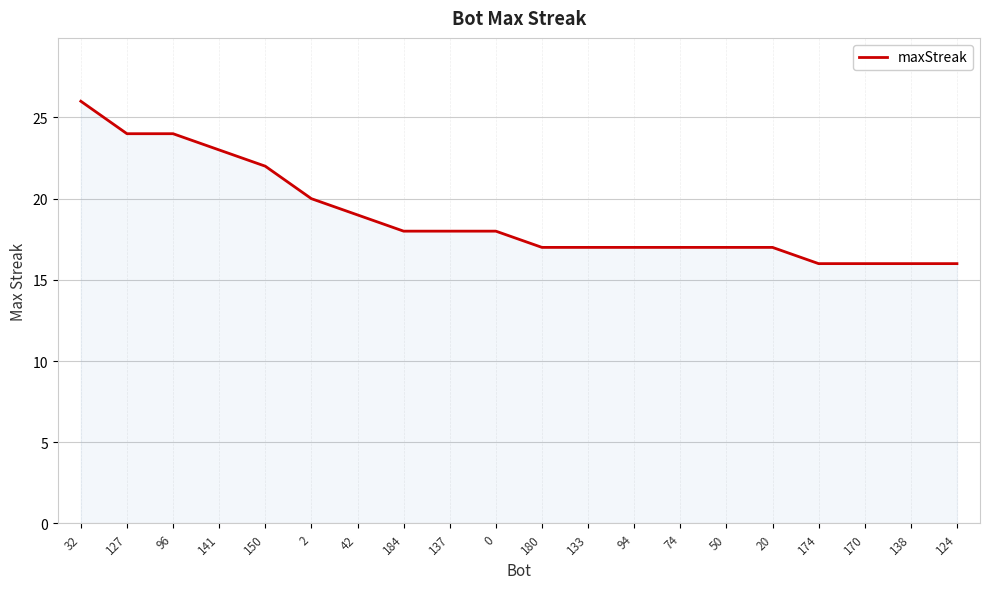

What position from the left is 74?

14